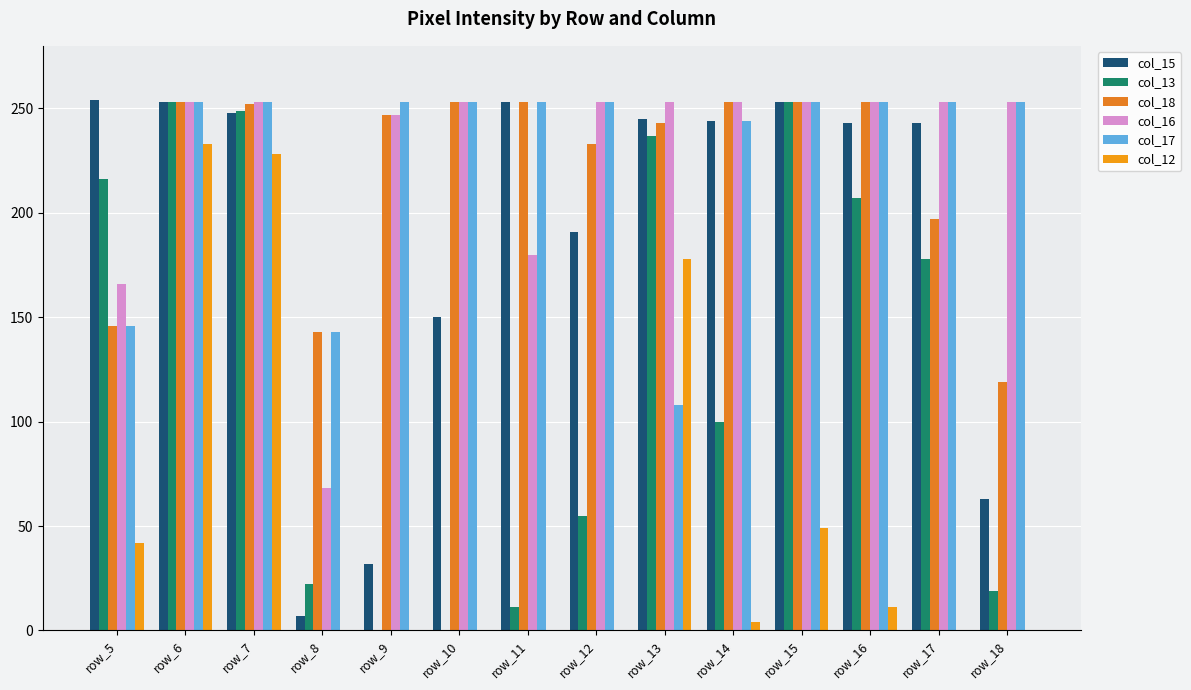

Count the number of categories in the chart.

14